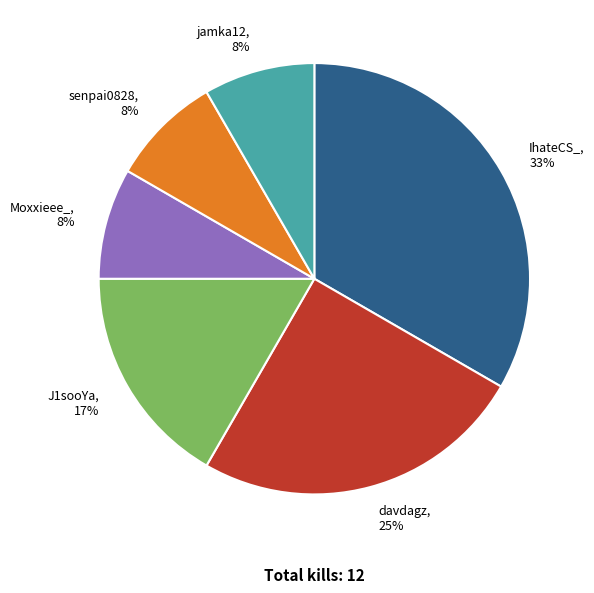

Is it true that jamka12 is 1% of the pie?

False